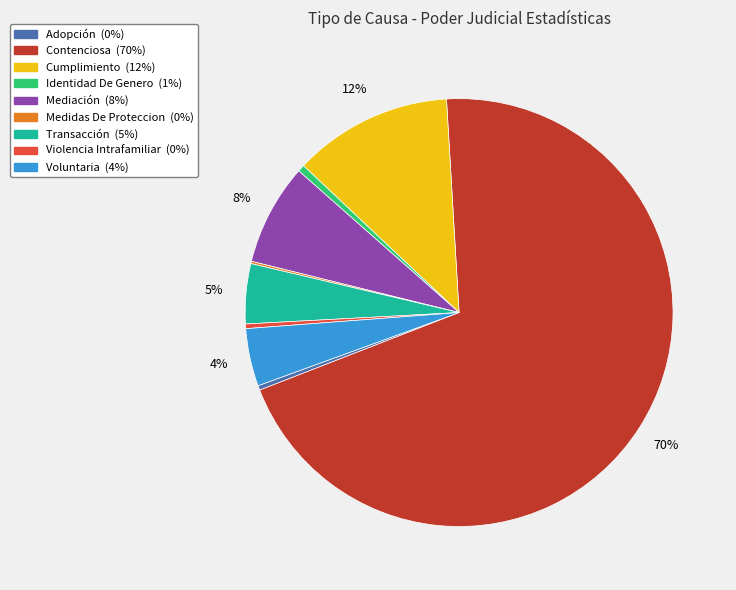

Is the sum of Adopción and Cumplimiento greater than half?

No